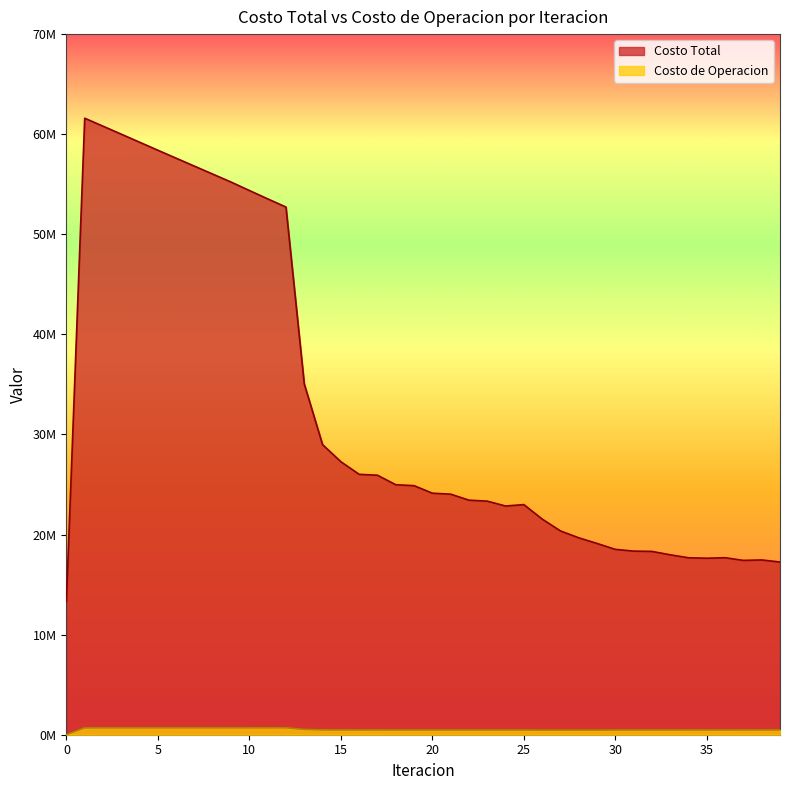

Does the chart display data point markers on the line(s)?

No